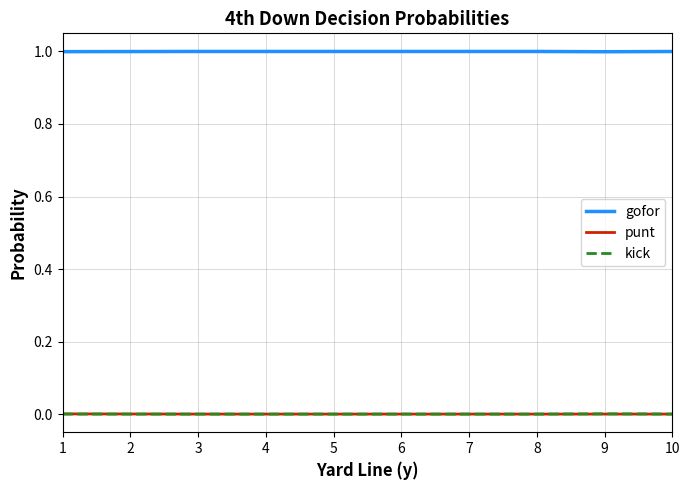

What is the maximum value shown in the chart?

1.0